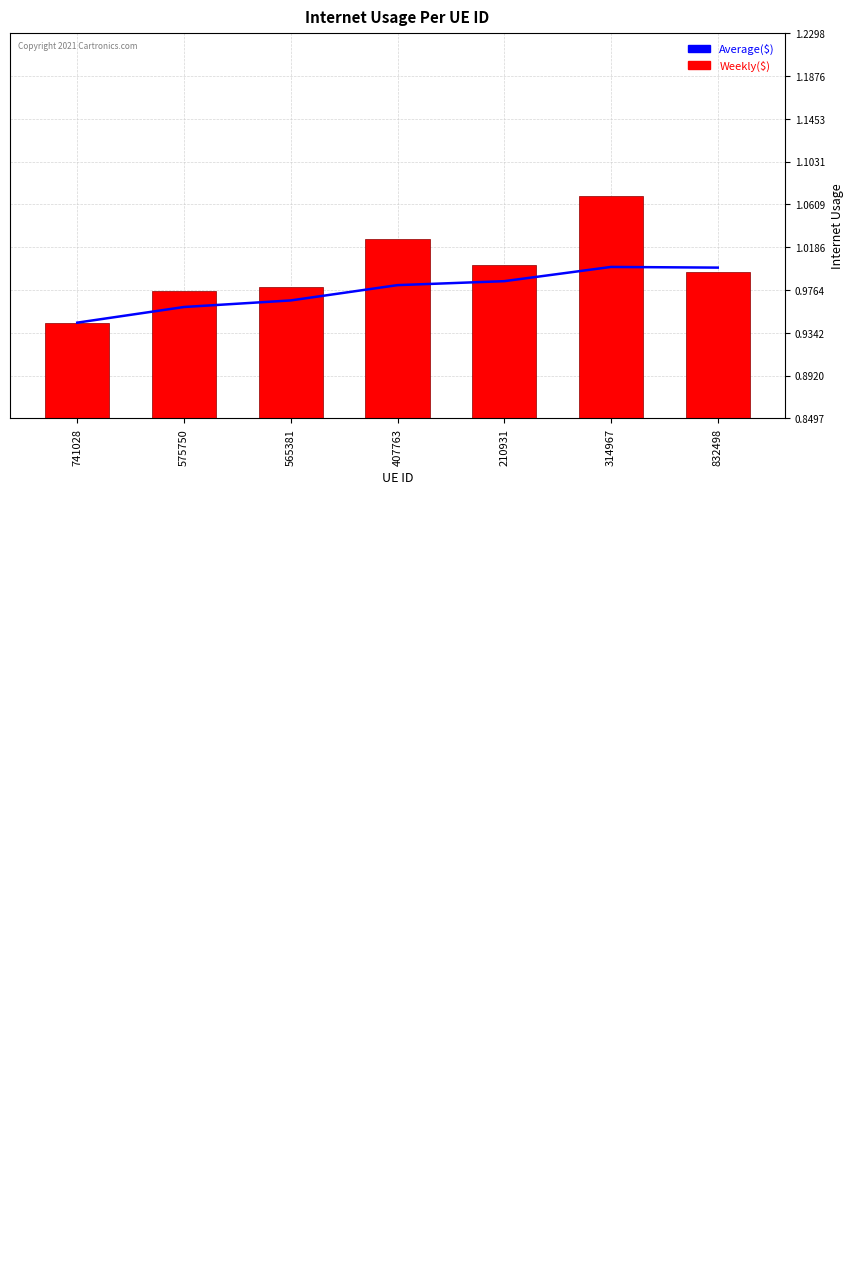

Where is Weekly($) nearest to the value 1?

210931